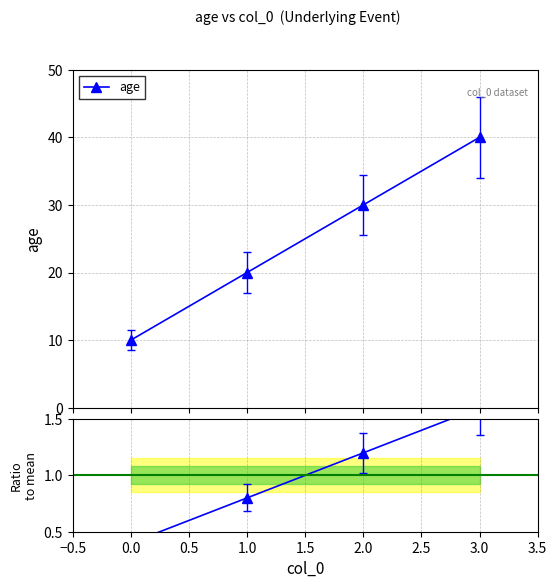

True or false: age has more than 0 interior local peaks.

False